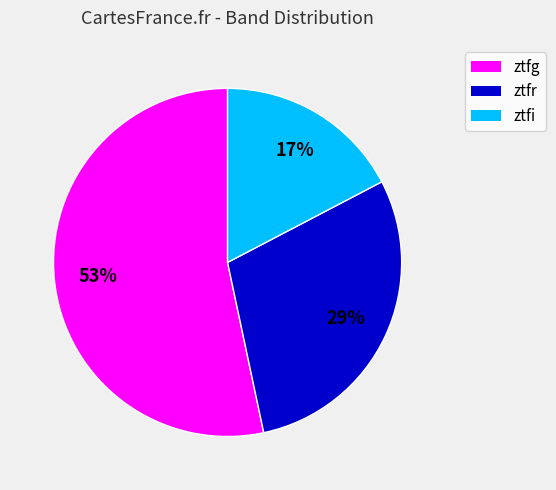

Combined, do ztfi and ztfr account for over 50%?

No